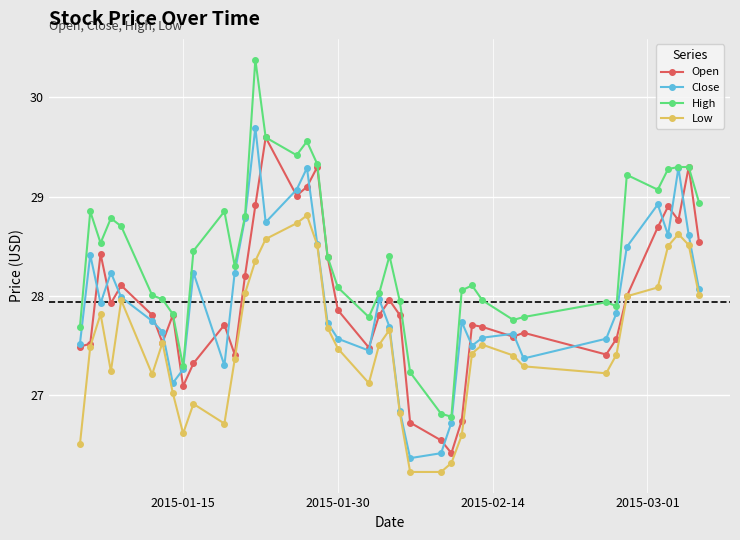

Which series has the widest spread of values?

High